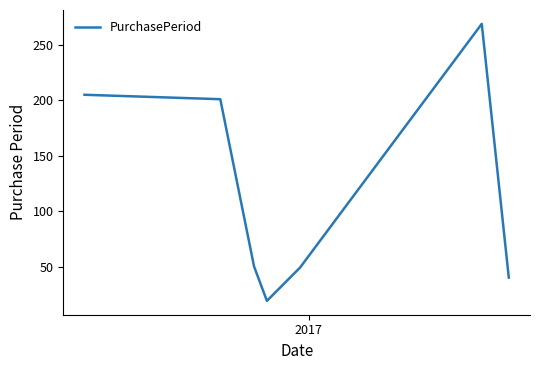

What is the maximum value shown in the chart?

269